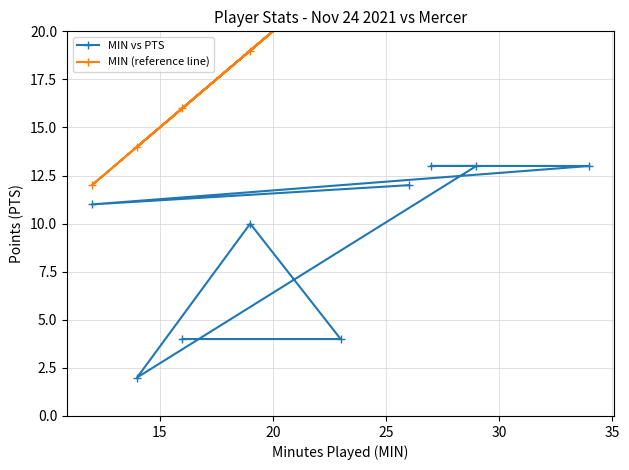

What is the maximum value for MIN vs PTS?

13